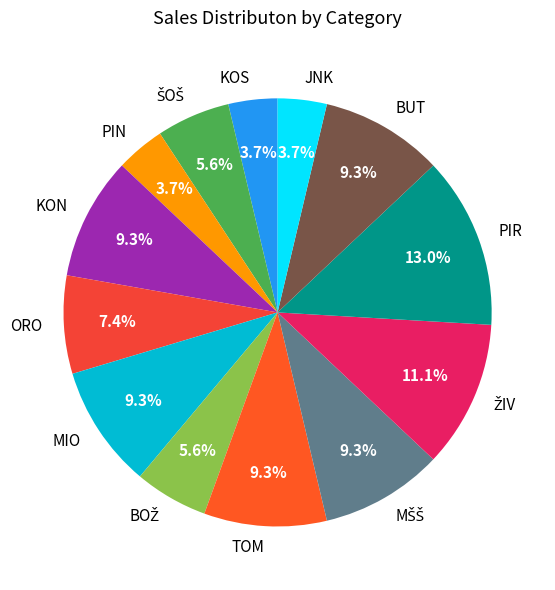

To the nearest percent, what is the difference between the BUT and PIR slice percentages?

4%